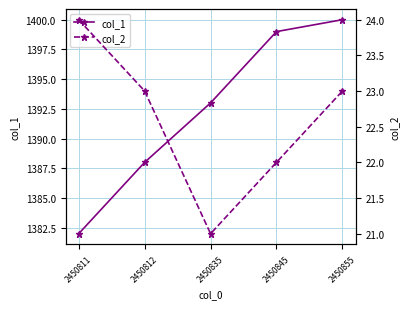

True or false: col_2 has a value of 39 at 2450812.

False